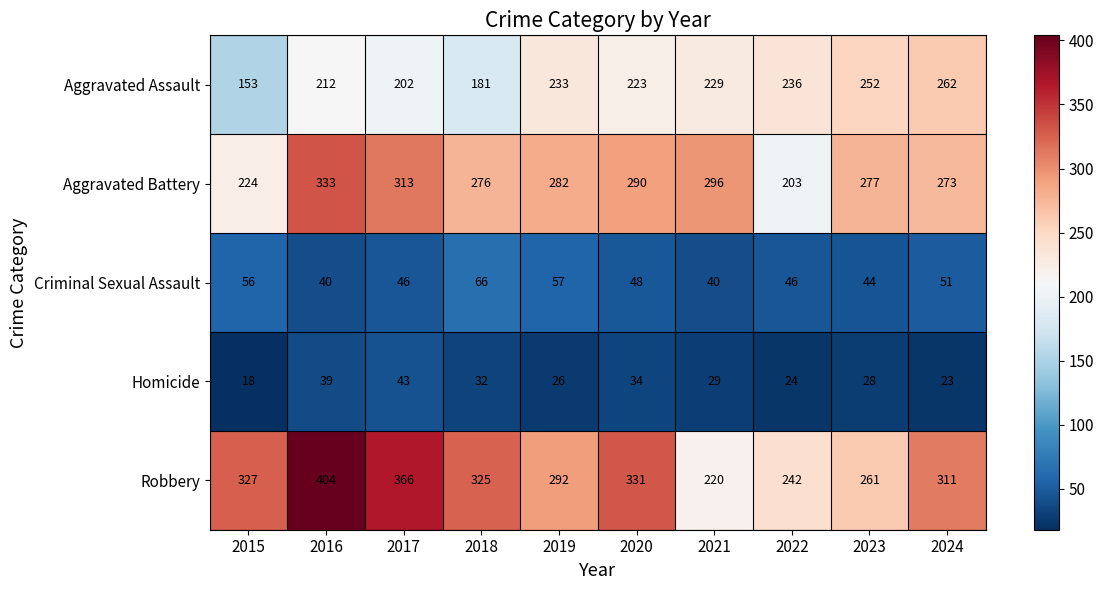

Which series has the largest total across all categories?

Robbery